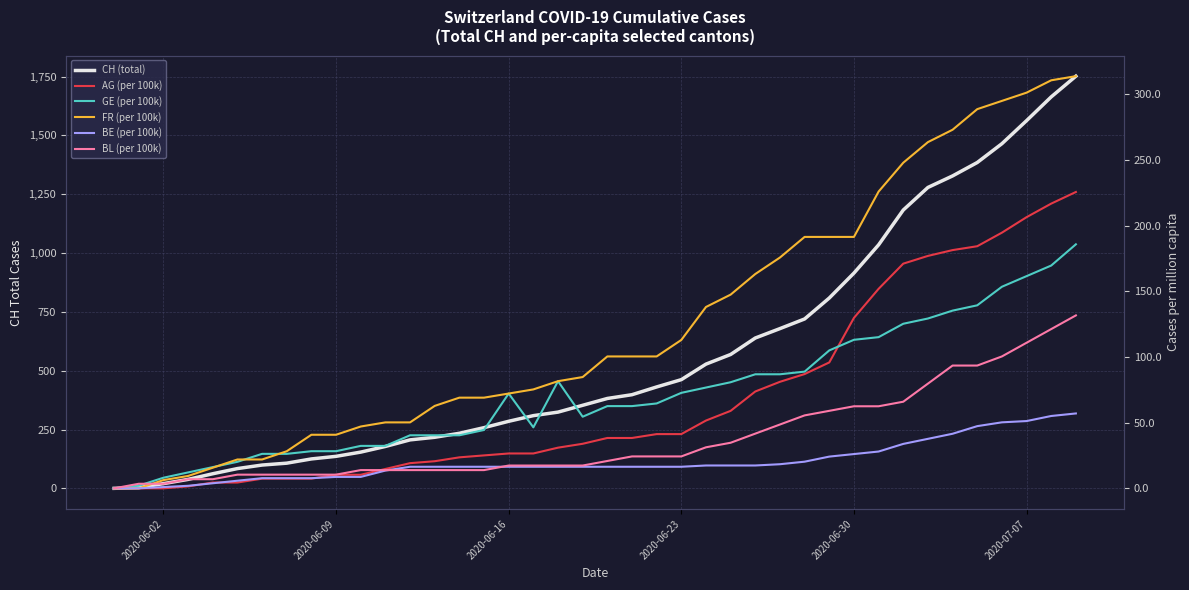

What are all the series names shown in the legend?

CH (total), AG (per 100k), GE (per 100k), FR (per 100k), BE (per 100k), BL (per 100k)